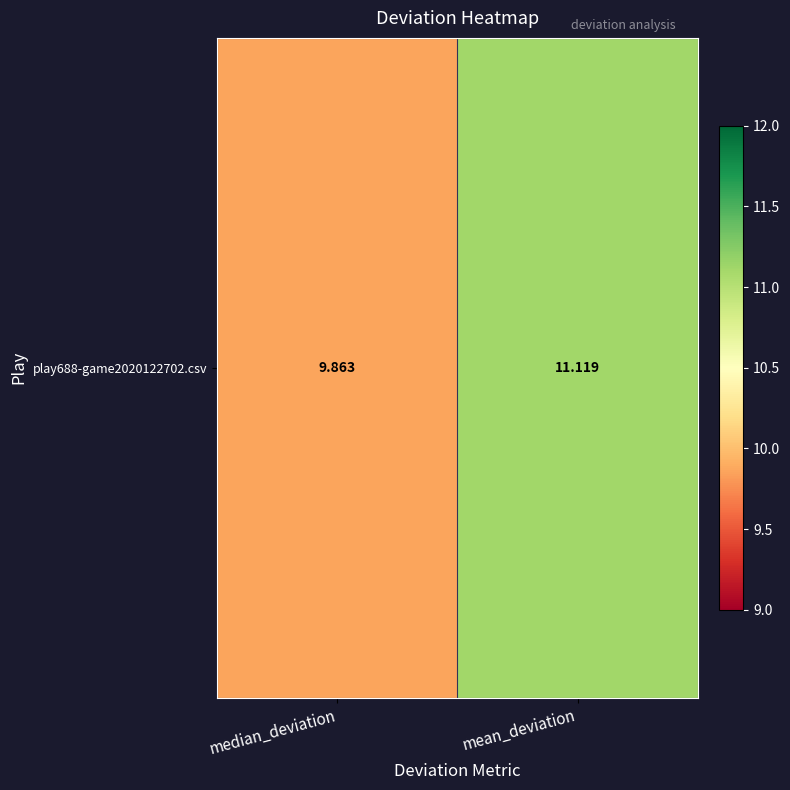

Reading right to left, transcribe all the data shown in this chart.

11.1	9.9